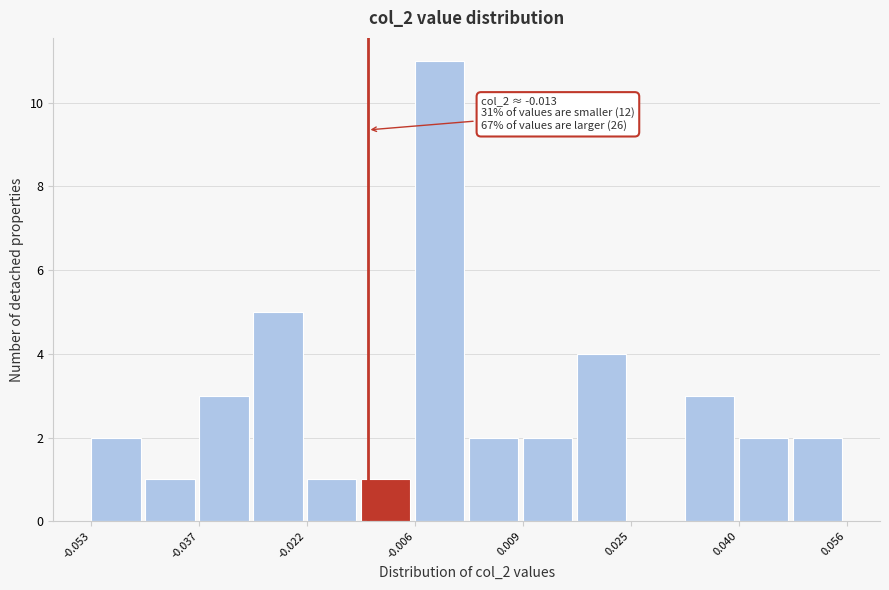

Around what value on the x-axis is the tallest bar? Give the approximate position of its centre, as read against the axis.

-0.002